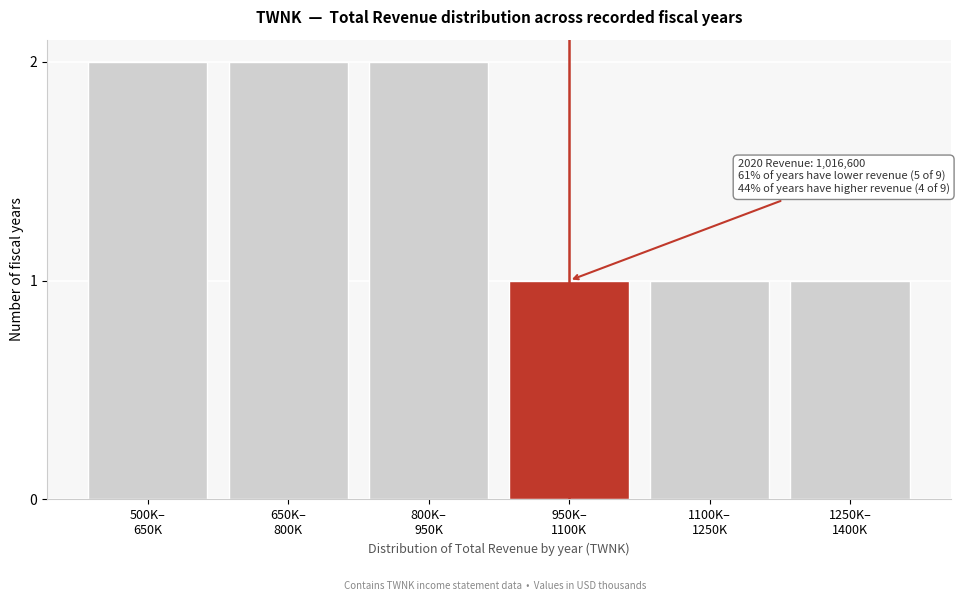

Reading left to right, extract all data points from this chart.

2	2	2	1	1	1